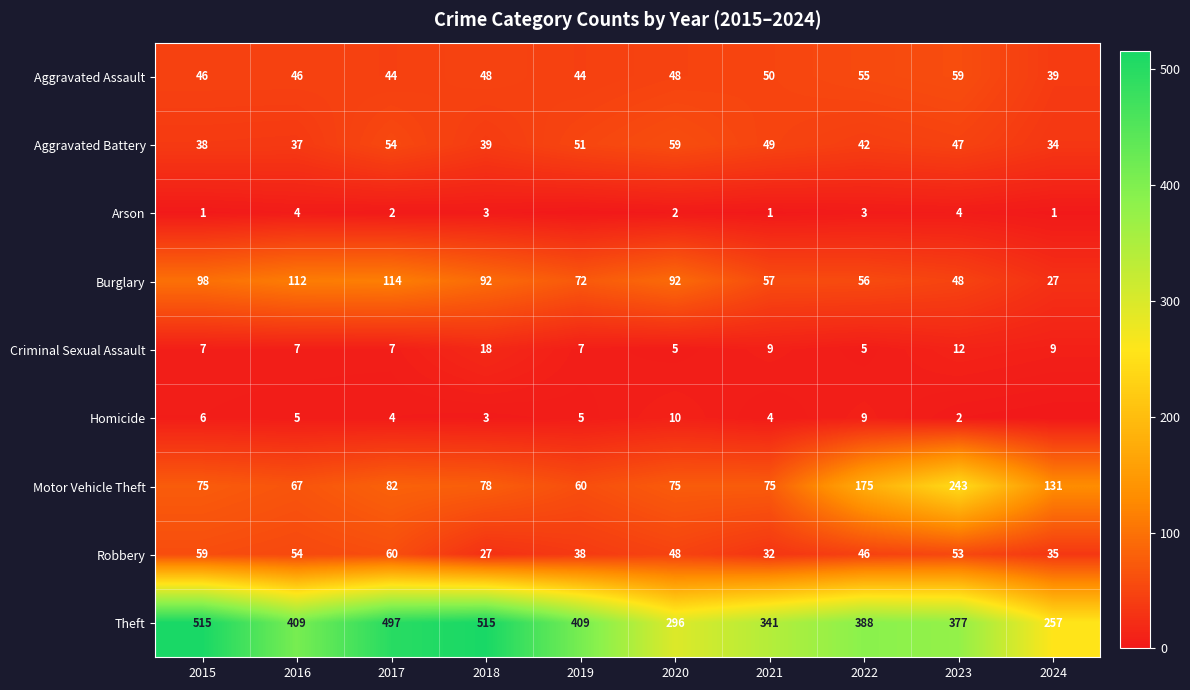

At how many categories does at least one series exceed 48?

10